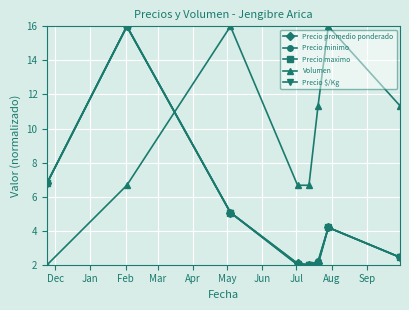

At how many categories does at least one series exceed 15?

3